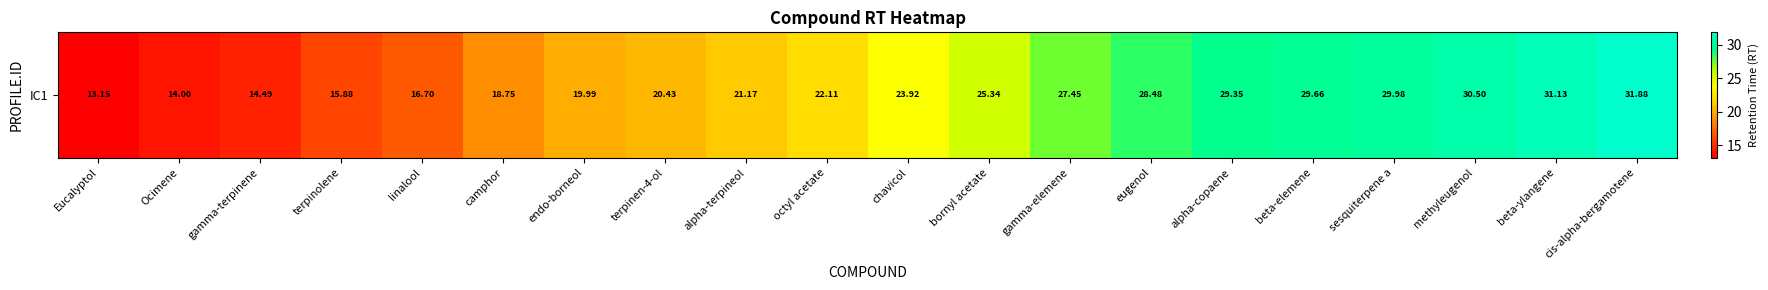

Rank the categories by value from highest to lowest.

cis-alpha-bergamotene, beta-ylangene, methyleugenol, sesquiterpene a, beta-elemene, alpha-copaene, eugenol, gamma-elemene, bornyl acetate, chavicol, octyl acetate, alpha-terpineol, terpinen-4-ol, endo-borneol, camphor, linalool, terpinolene, gamma-terpinene, Ocimene, Eucalyptol